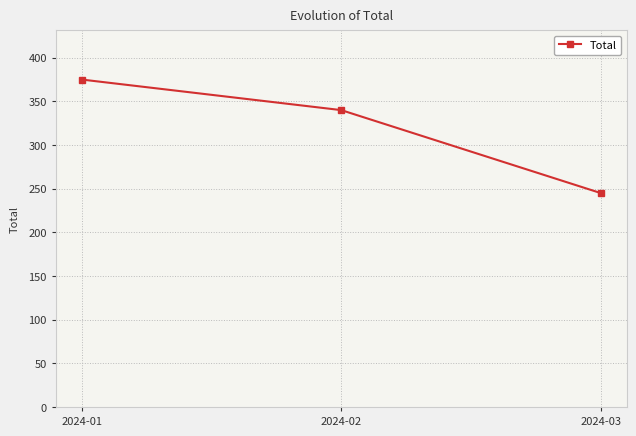

Where is the data nearest to the value 310?

2024-02